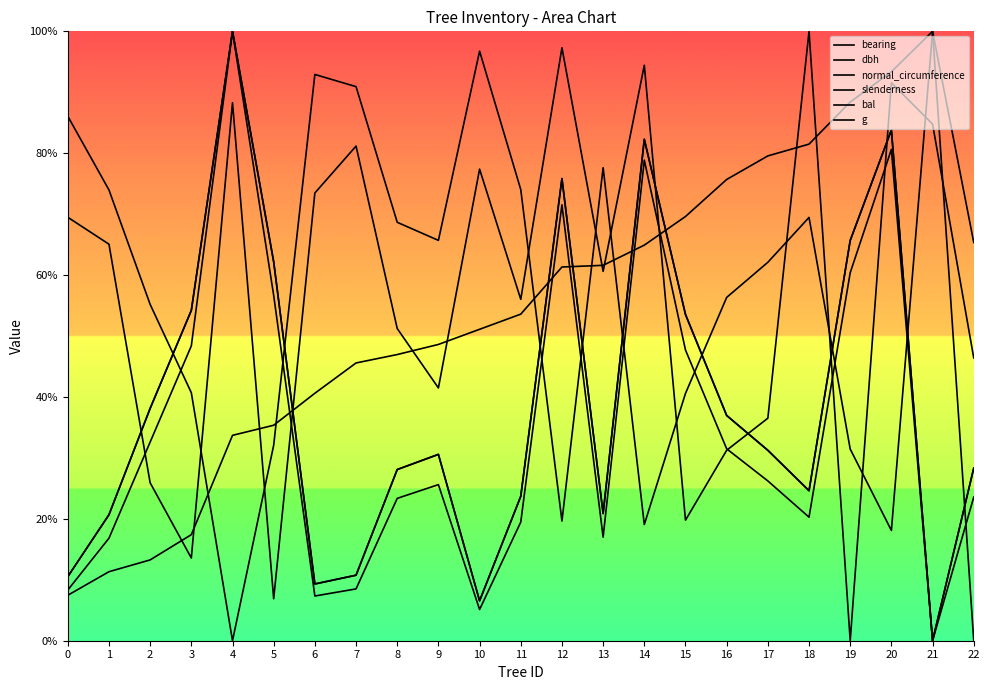

After their last crossing, which series has the higher values: bal or dbh?

bal